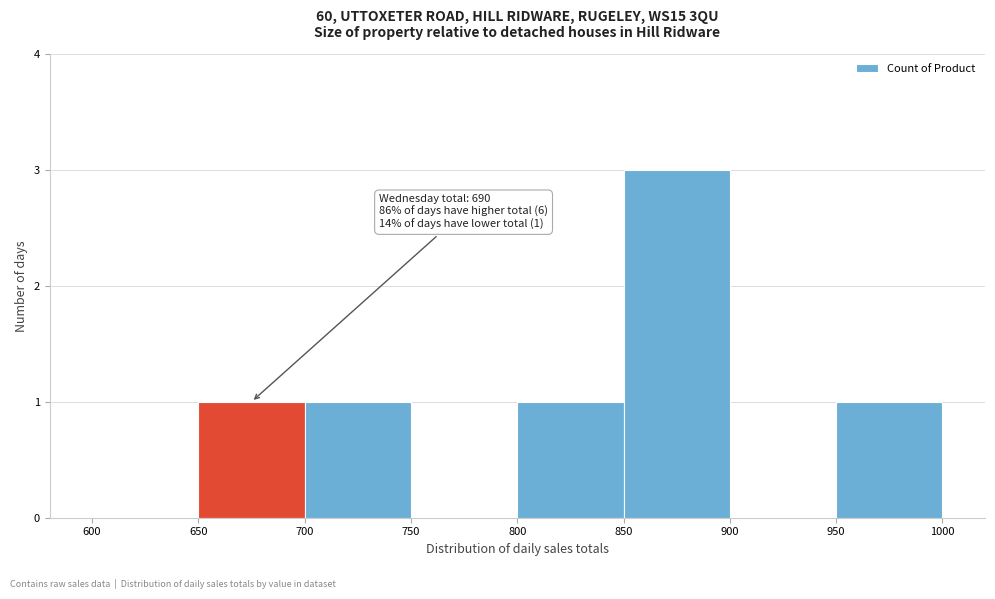

Over which range of the x-axis is the bar tallest?

850 to 900